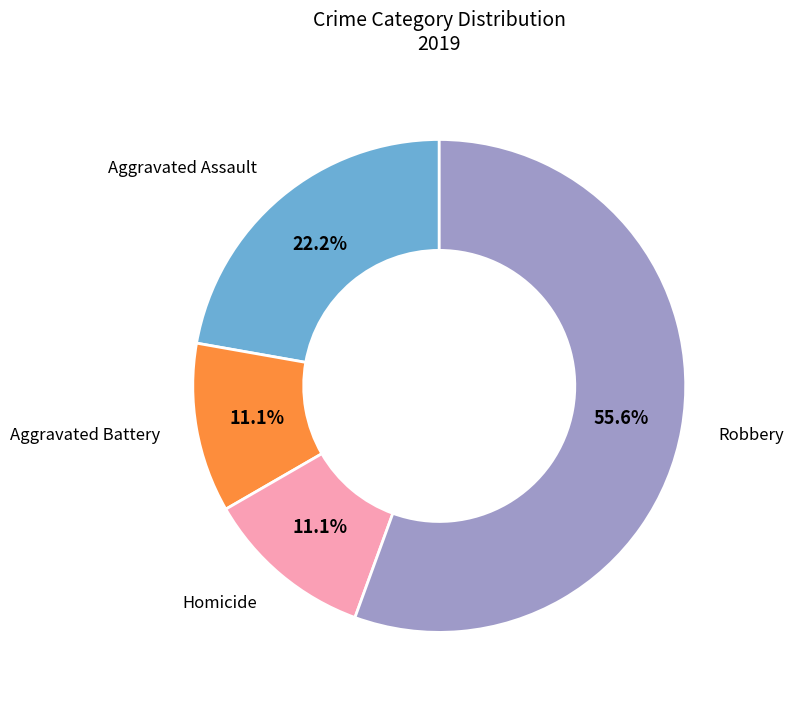

Is there any slice that represents more than half of the pie?

Yes